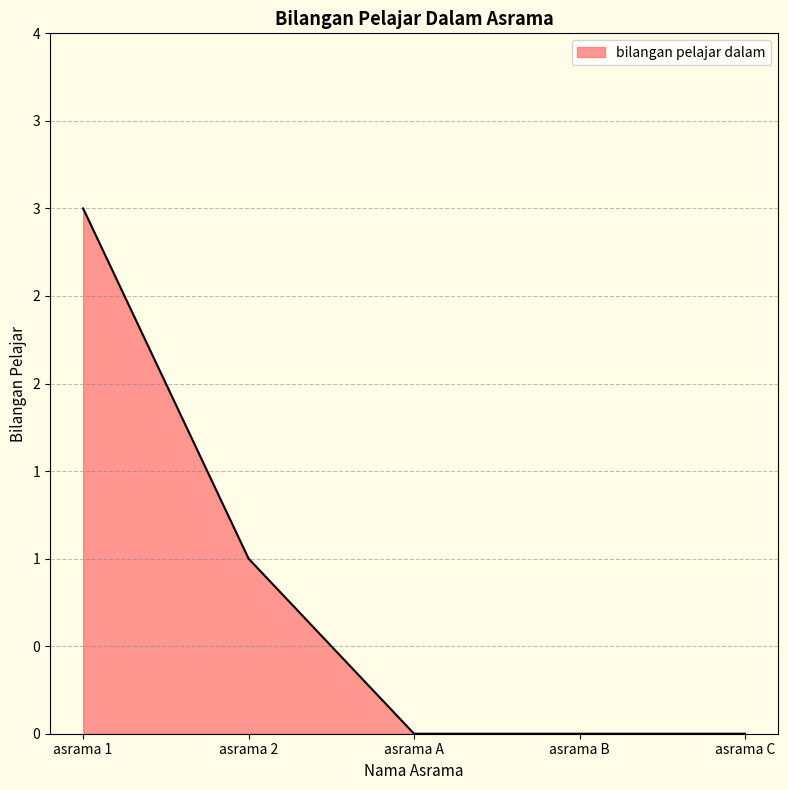

What is the difference between the values at asrama 1 and asrama 2?

2